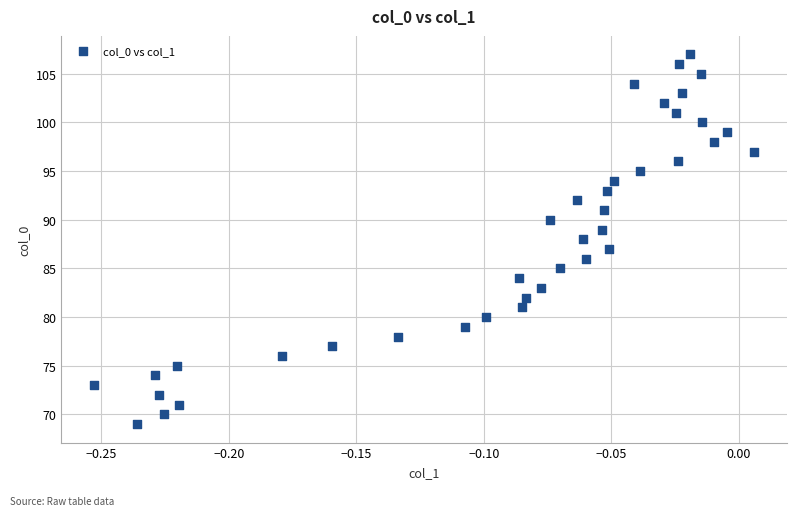

What is the range of Y values (max minus min)?

38